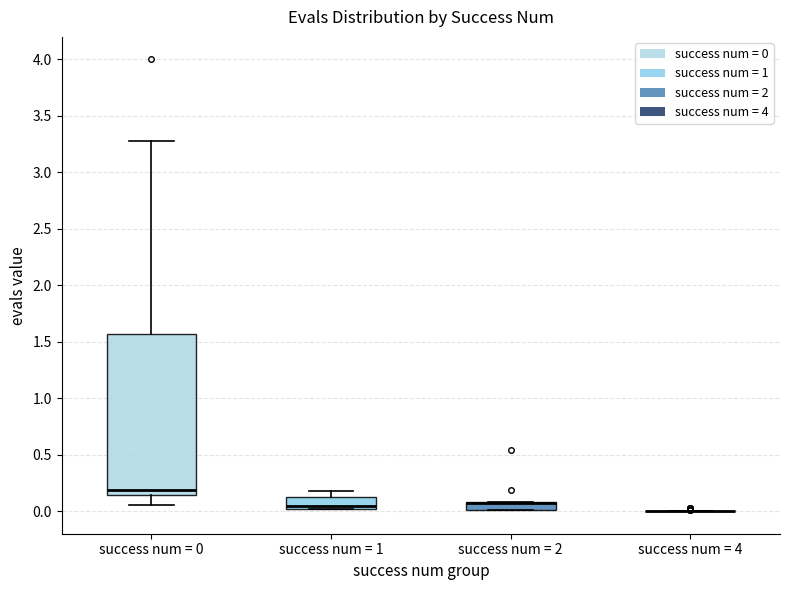

Where is the upper edge of the box for success num = 1 on the y-axis? The values are not printed on the chart, so give them approximately, as read against the axis.

0.15